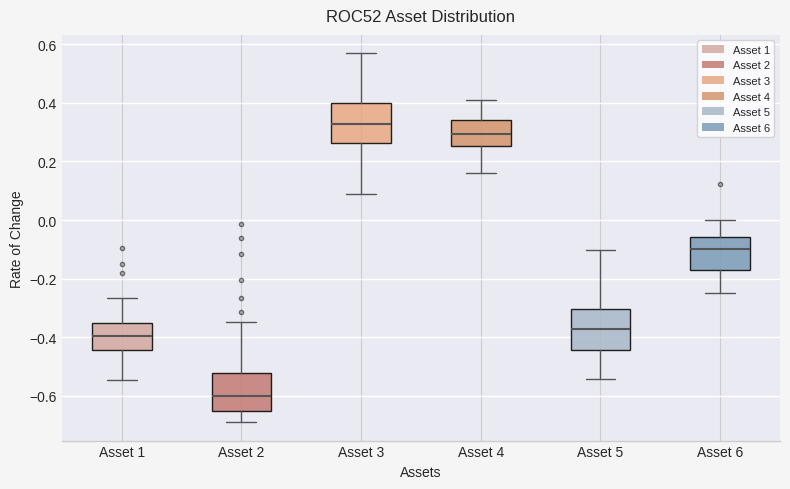

Reading left to right, read every box against the y-axis: the position of its median line, the range the box covers, and the ends of its whiskers. The values are not printed on the chart, so give them approximately, as read against the axis.

Asset 1: median -0.40, box -0.44 to -0.36, whiskers -0.54 to -0.26
Asset 2: median -0.60, box -0.66 to -0.52, whiskers -0.68 to -0.34
Asset 3: median 0.32, box 0.26 to 0.40, whiskers 0.08 to 0.56
Asset 4: median 0.30, box 0.26 to 0.34, whiskers 0.16 to 0.42
Asset 5: median -0.38, box -0.44 to -0.30, whiskers -0.54 to -0.10
Asset 6: median -0.10, box -0.18 to -0.06, whiskers -0.24 to 0.00